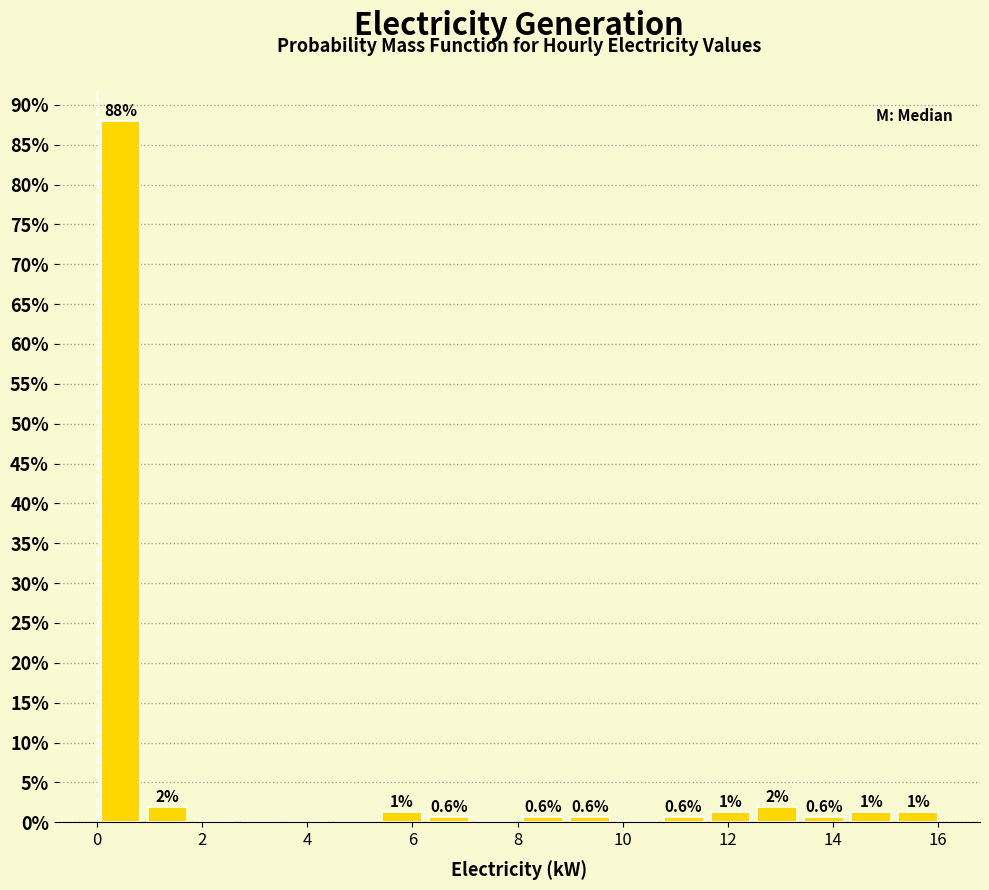

Over which range of the x-axis is the bar tallest?

0.0 to 0.8